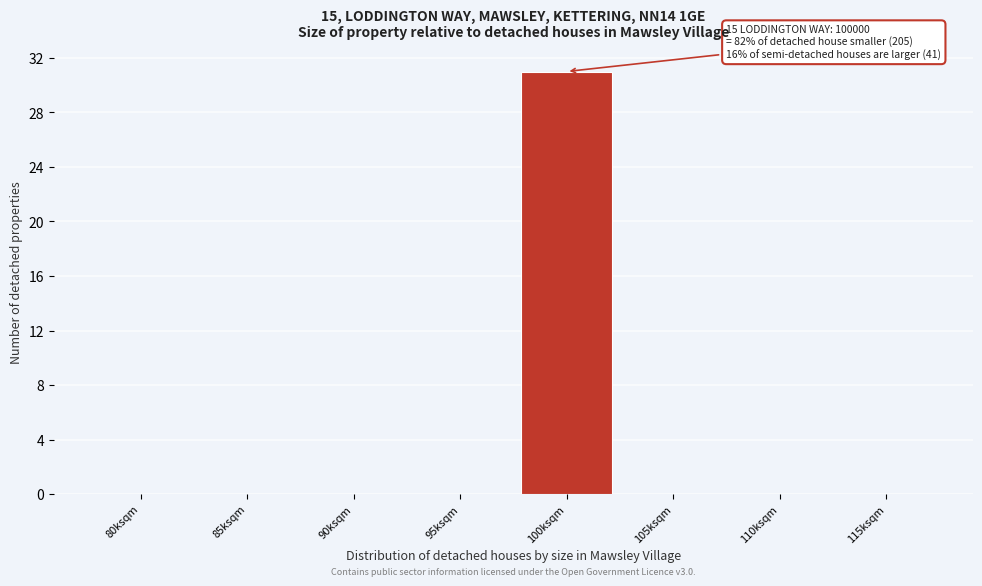

Reading left to right, extract all data points from this chart.

80ksqm=0	85ksqm=0	90ksqm=0	95ksqm=0	100ksqm=31	105ksqm=0	110ksqm=0	115ksqm=0